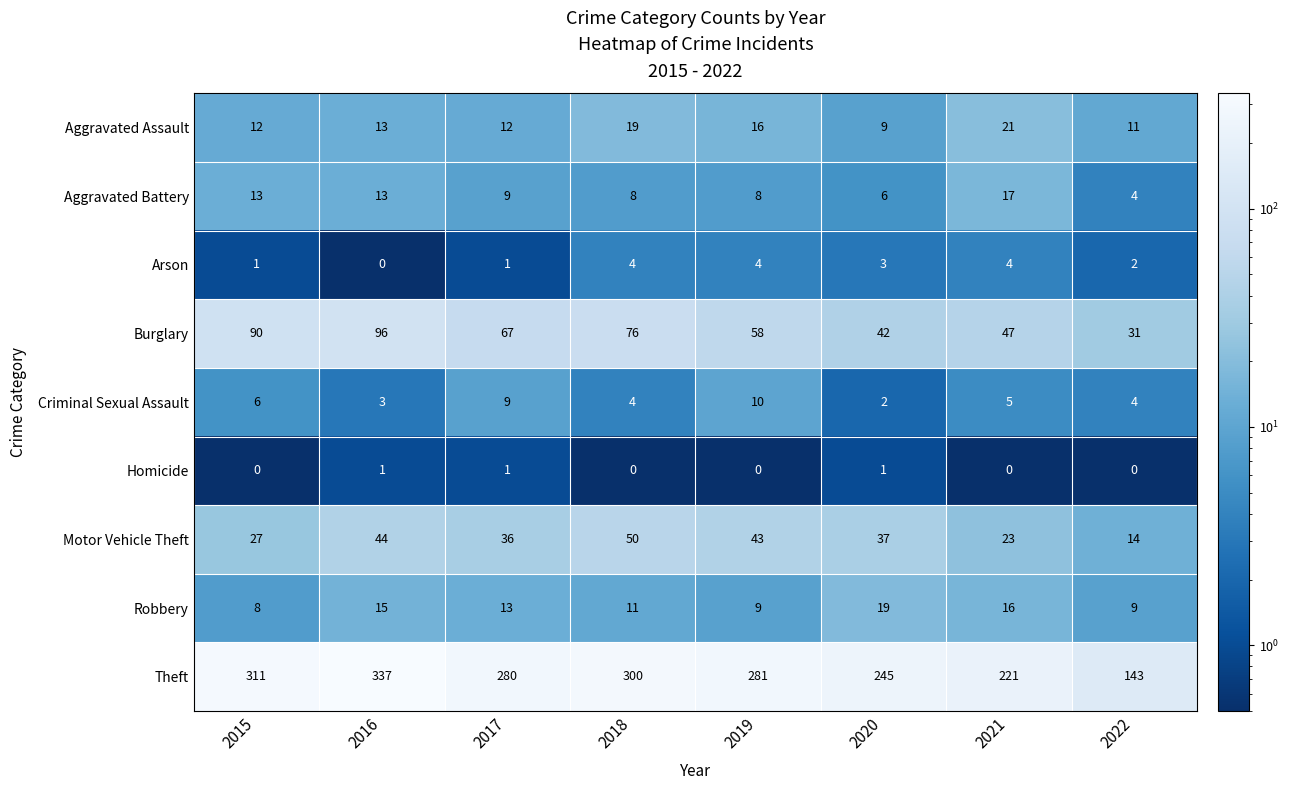

At which category is the sum across all series the highest?

2016